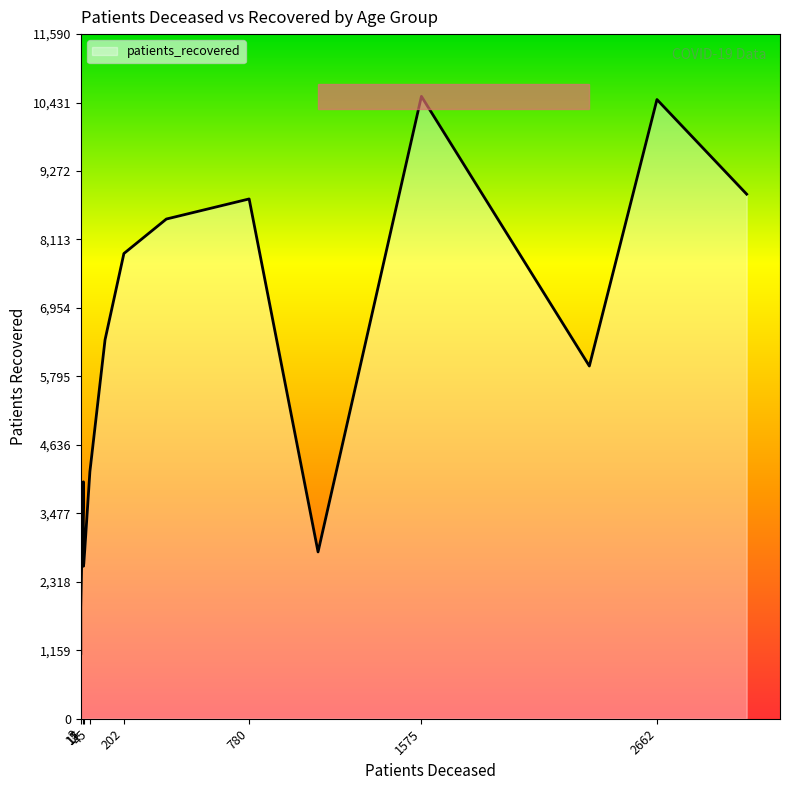

How many values in the patients_recovered series exceed 5971?

7